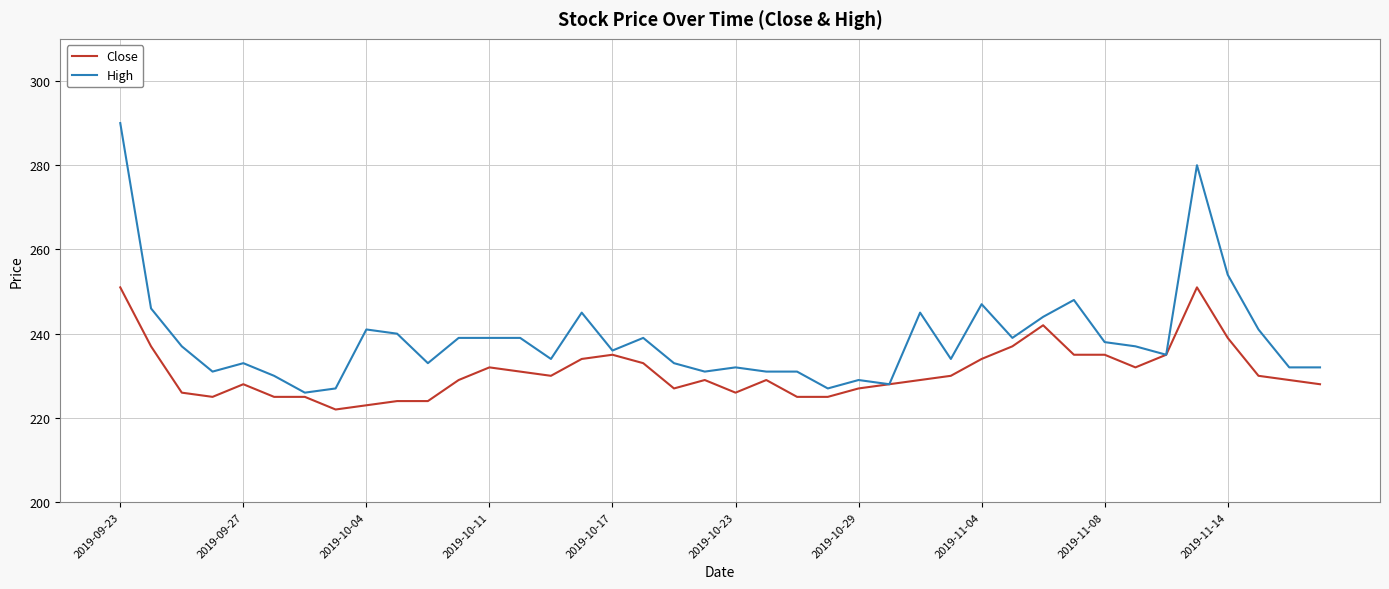

Which series has the widest spread of values?

High